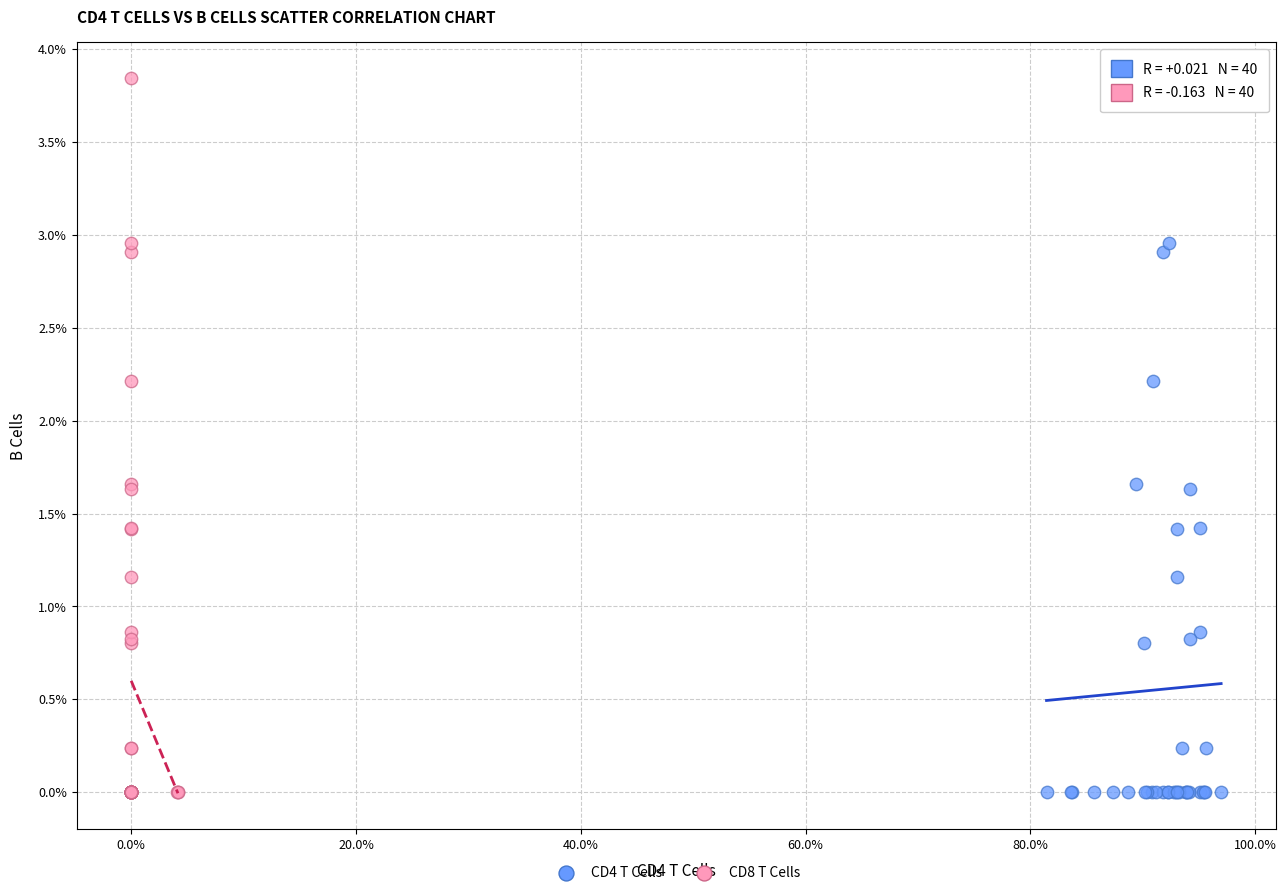

What are all the series names shown in the legend?

CD4 T Cells, CD8 T Cells